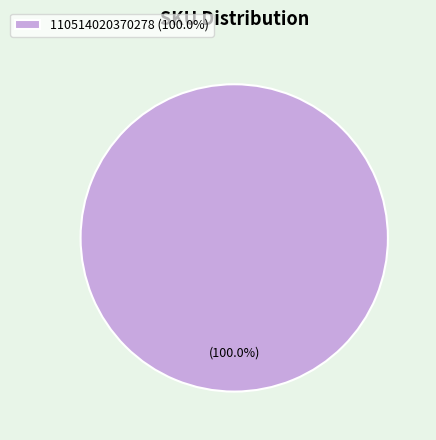

Which category accounts for the majority?

110514020370278 (100.0%)